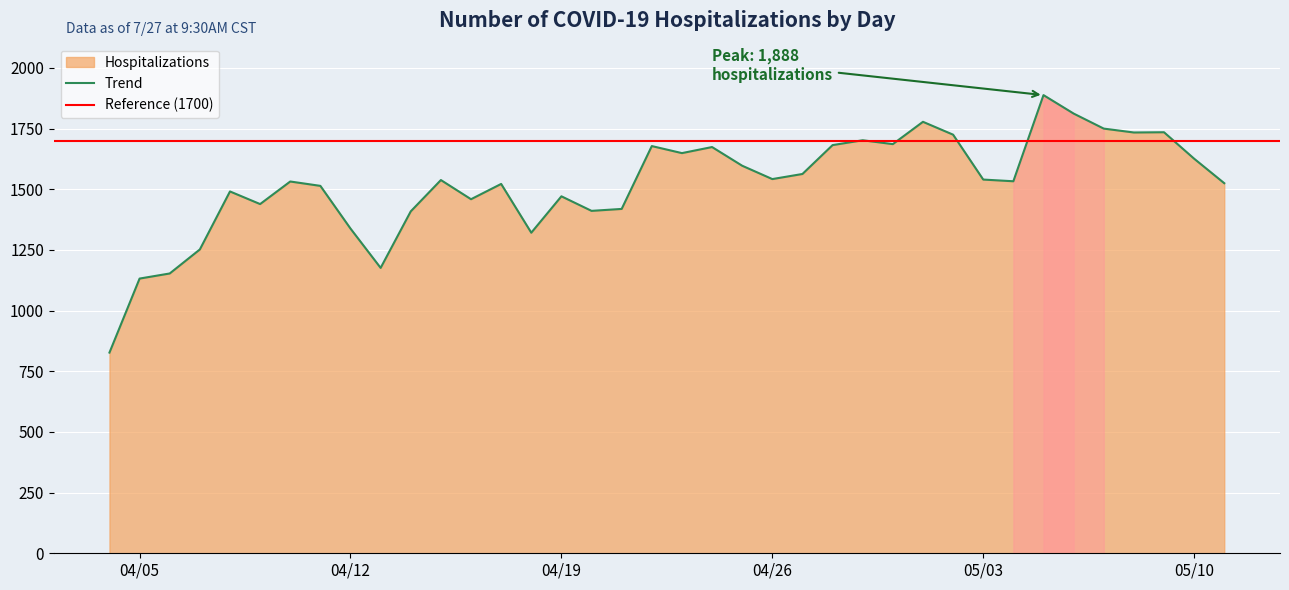

How many data points are less than 1538?

19